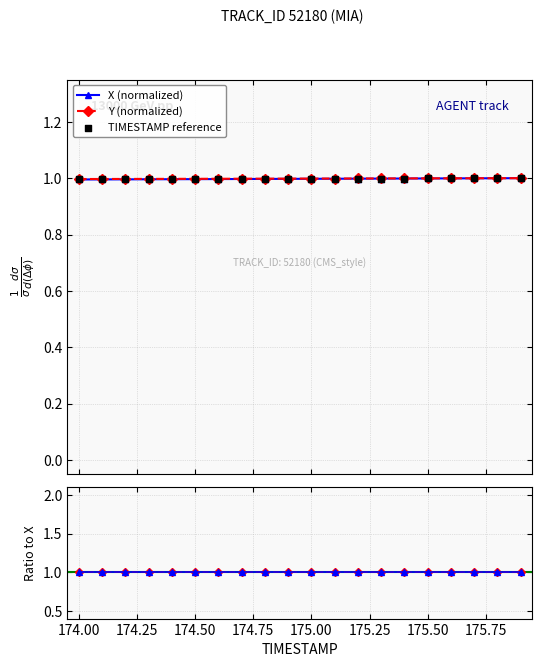

What is the value of the X (normalized) point at the 8th from the left?

1.0